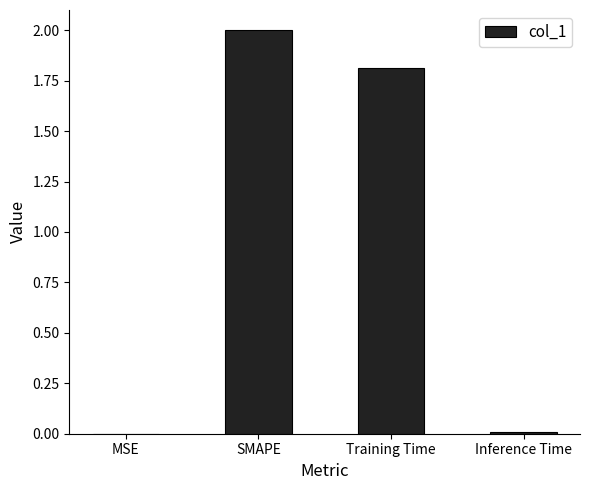

What is the sum of all values?

3.8